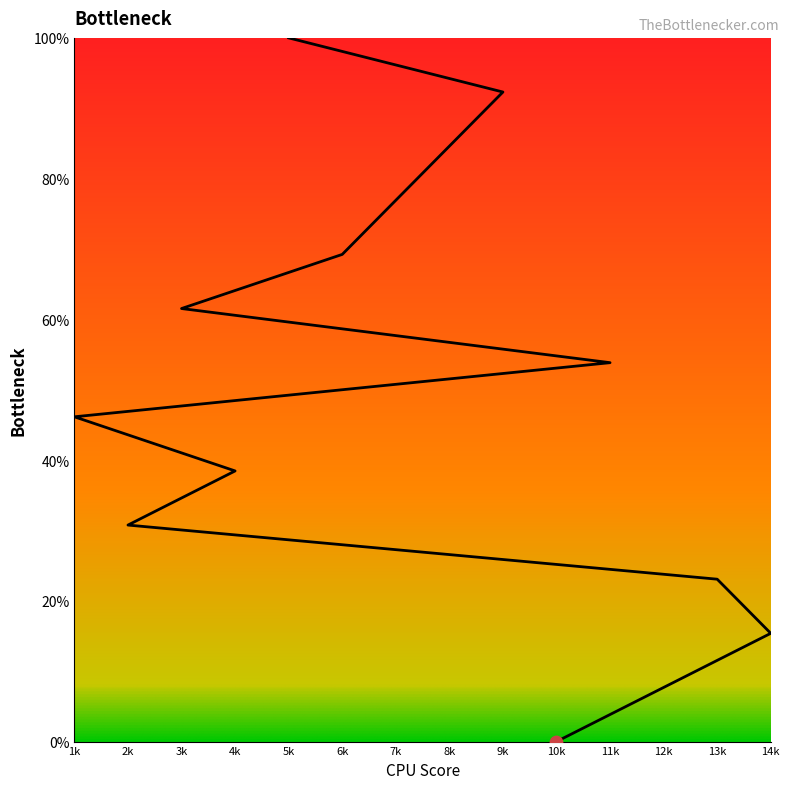

What is the change in value from 11k to 8k?

+30.8